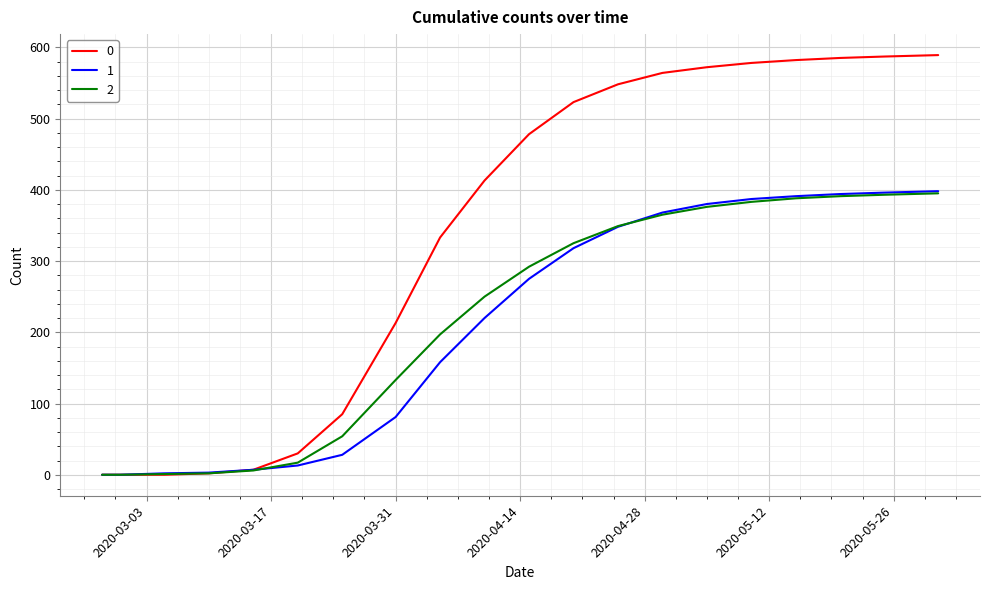

What is the maximum value shown in the chart?

589